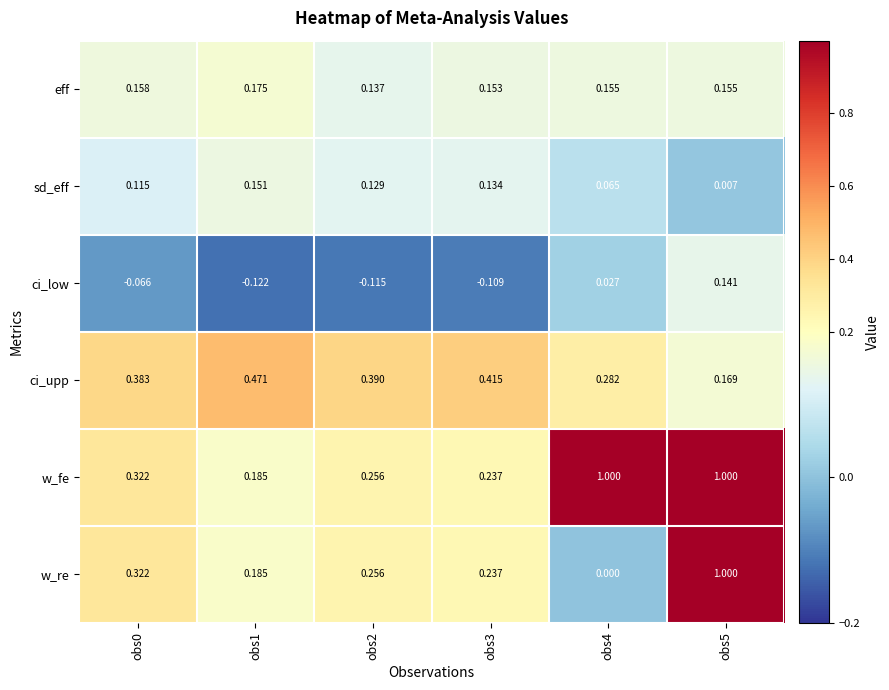

Count the number of categories in the chart.

6